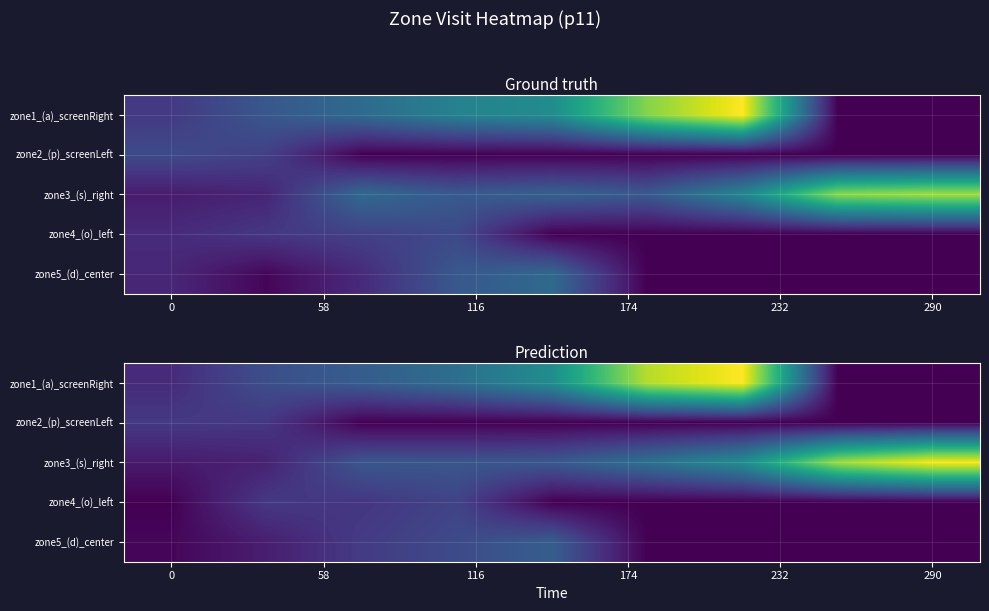

At how many categories does at least one series exceed 163?

4